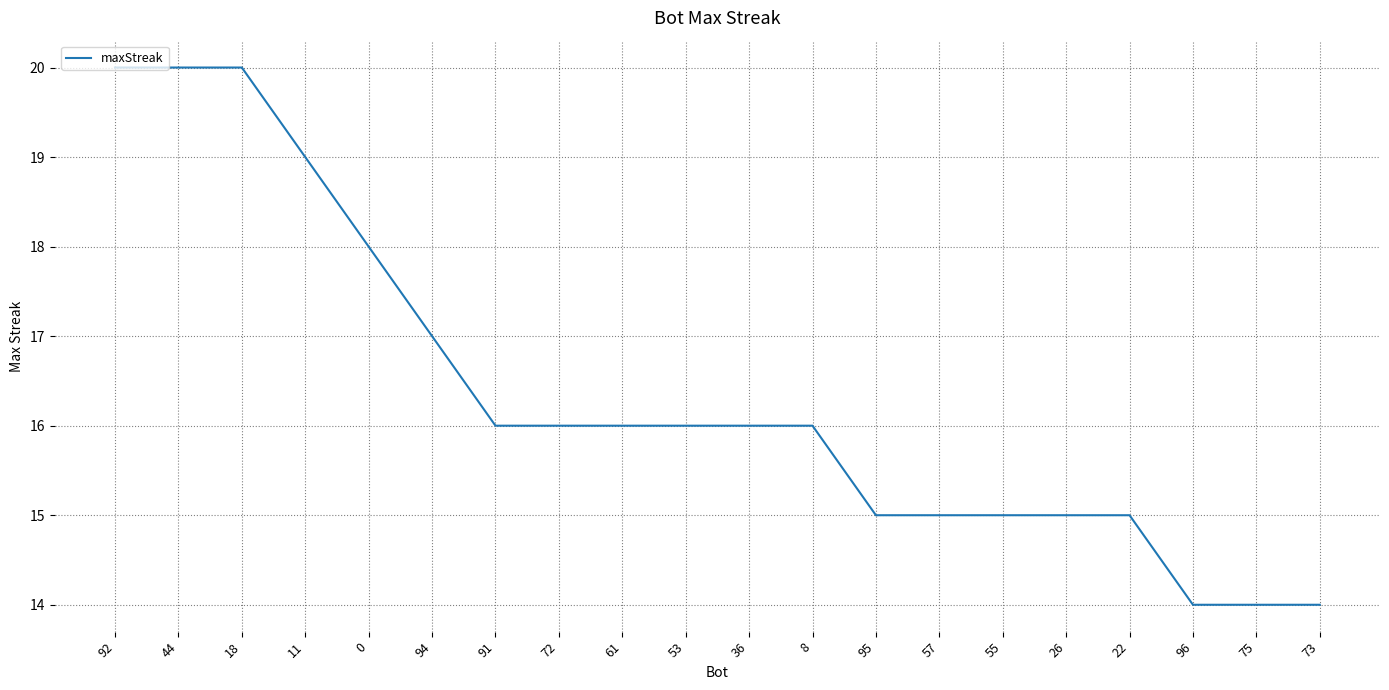

What is the smallest value displayed?

14